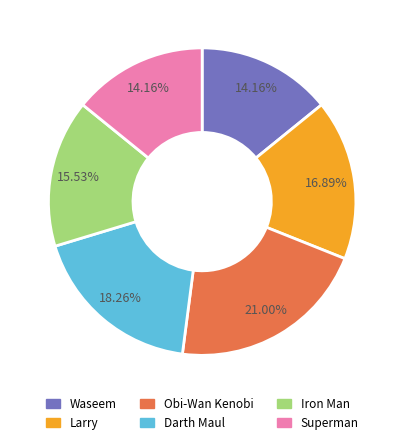

What percentage is the Iron Man slice, to the nearest percent?

16%